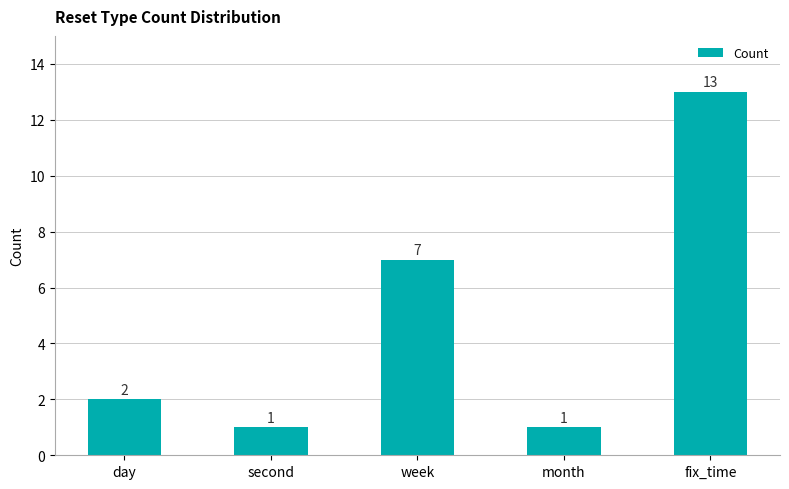

Reading right to left, list all the values displayed in this chart.

13	1	7	1	2